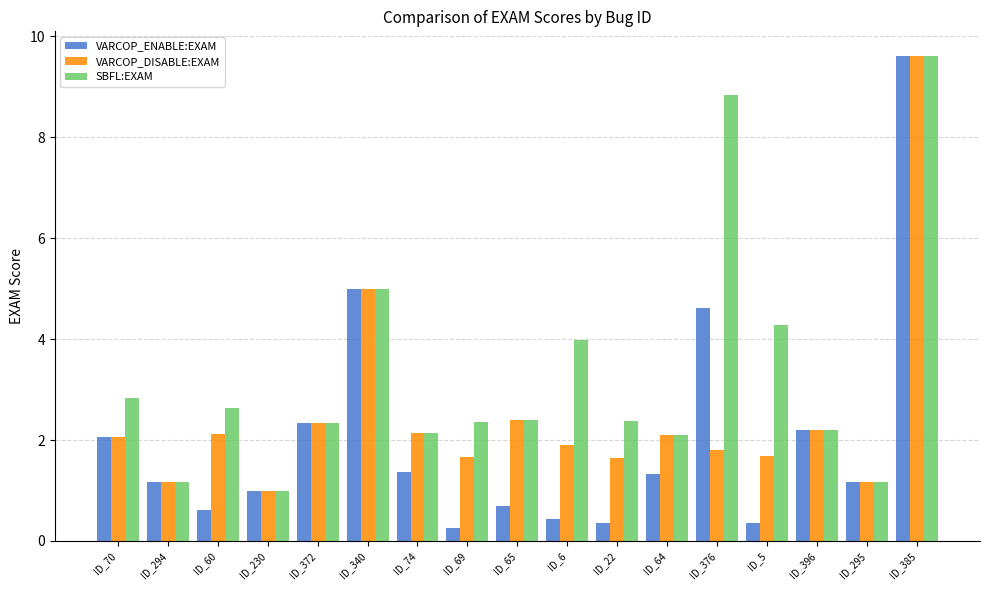

Rank the series by their average value, from lowest to highest.

VARCOP_ENABLE:EXAM, VARCOP_DISABLE:EXAM, SBFL:EXAM